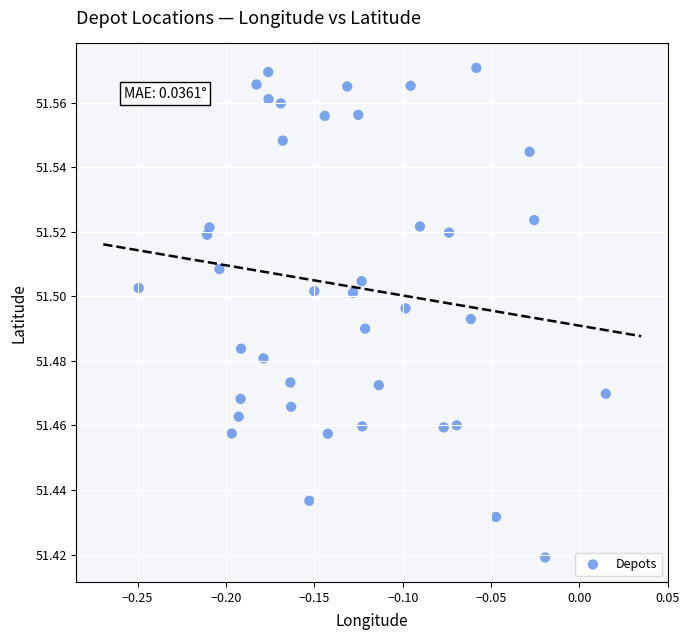

What is the range of X values (max minus min)?

0.3